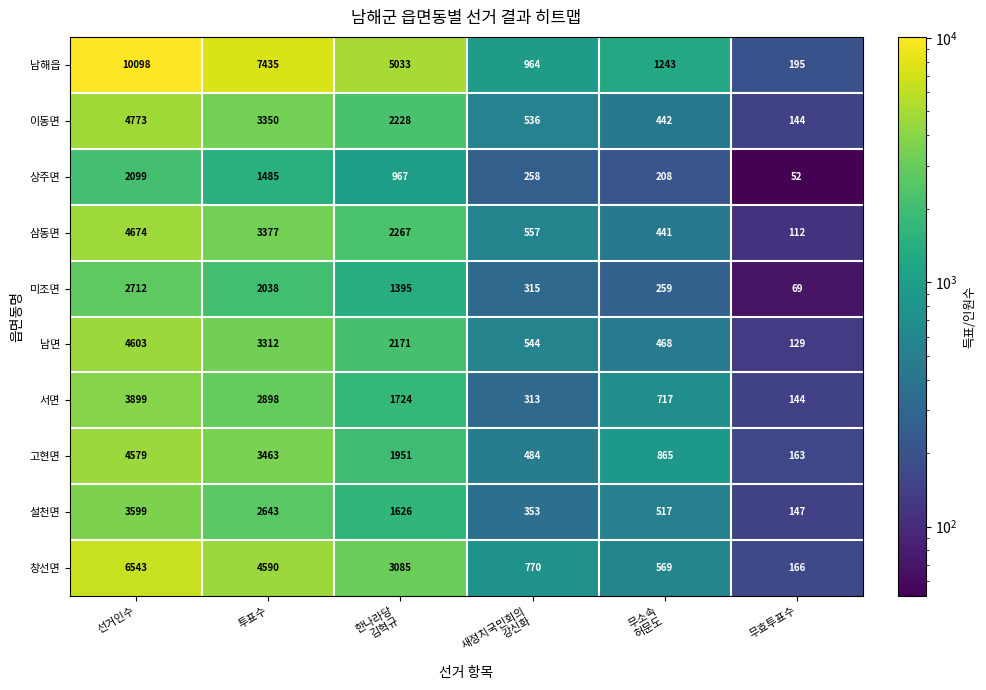

At which label does 서면 first exceed 1724?

선거인수